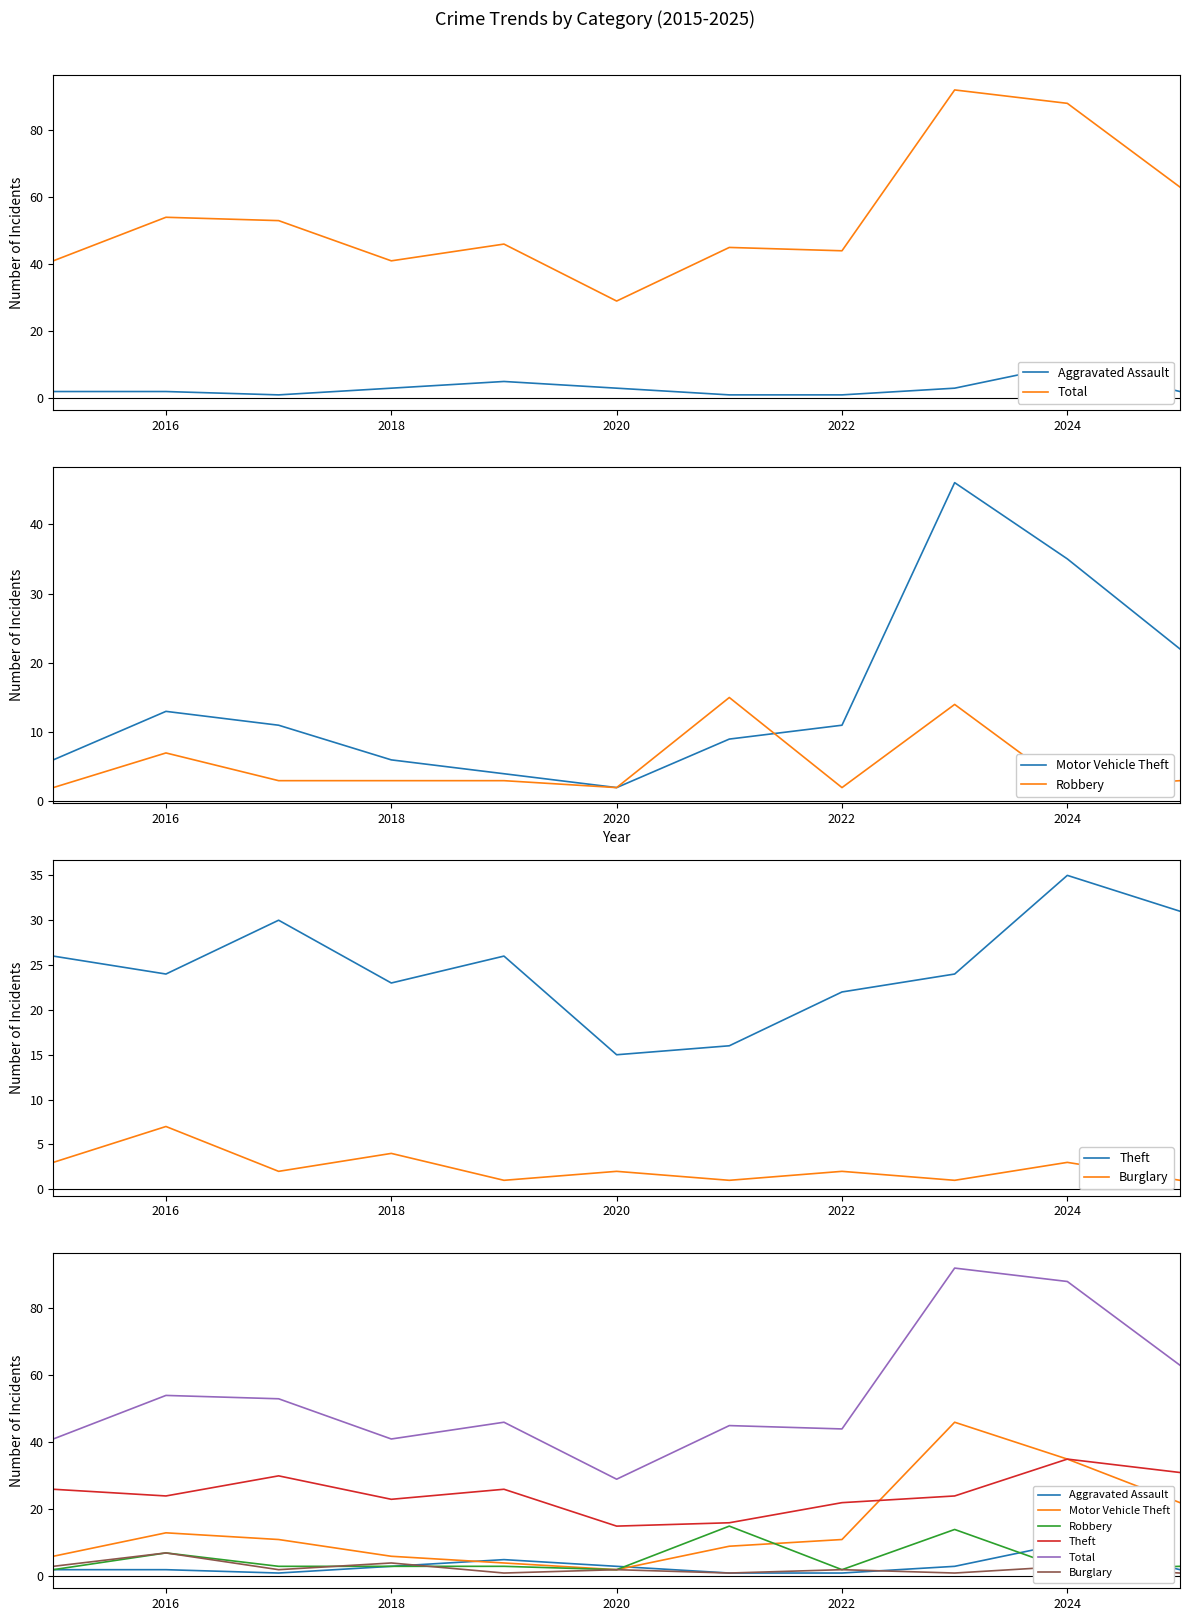

How many values in the Total series are below 46?

5